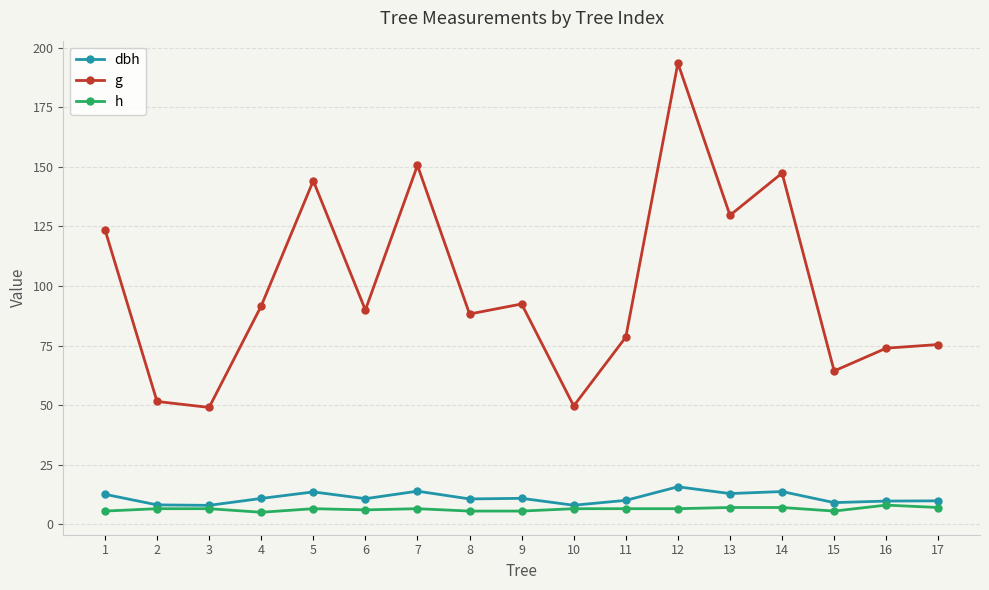

Is it true that dbh equals 13.6 at 5?

True